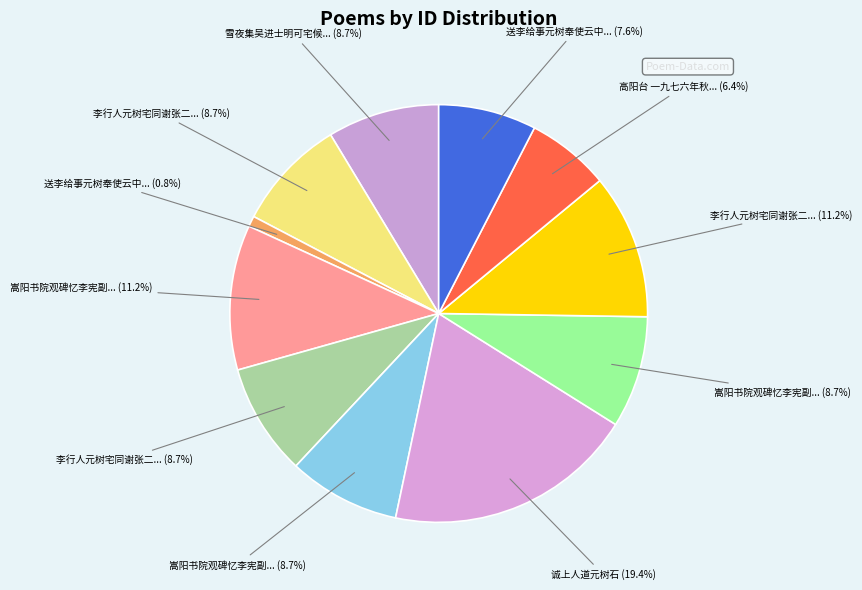

How many segments does this pie chart have?

11